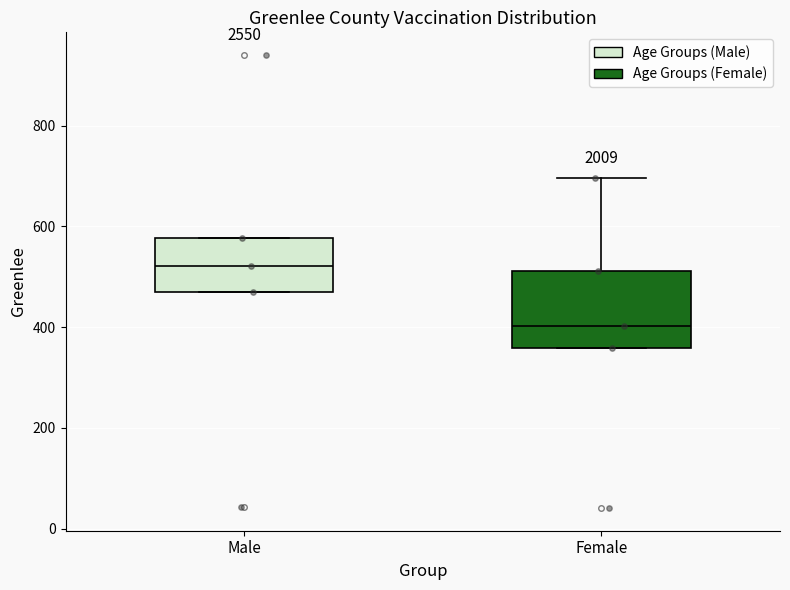

Comparing the boxes themselves (not the whiskers), which one is the tallest?

Female